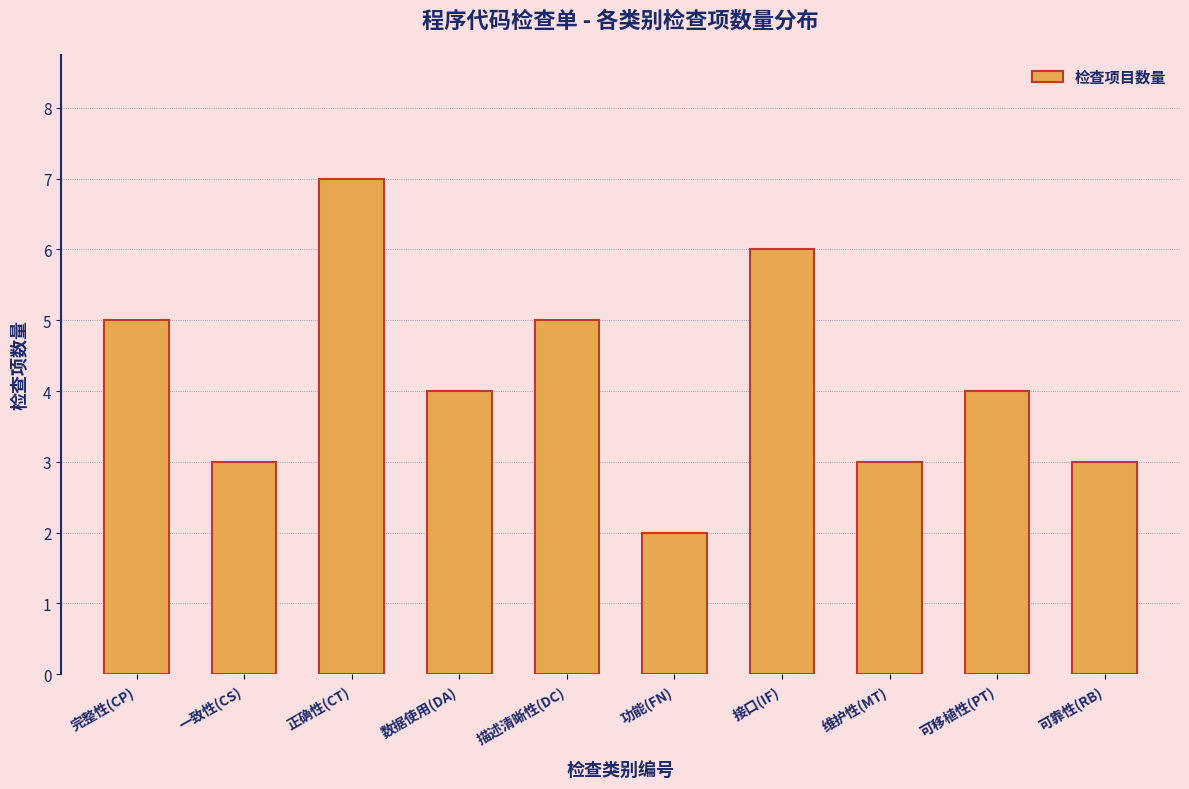

Reading left to right, list all the values displayed in this chart.

完整性(CP)=5	一致性(CS)=3	正确性(CT)=7	数据使用(DA)=4	描述清晰性(DC)=5	功能(FN)=2	接口(IF)=6	维护性(MT)=3	可移植性(PT)=4	可靠性(RB)=3